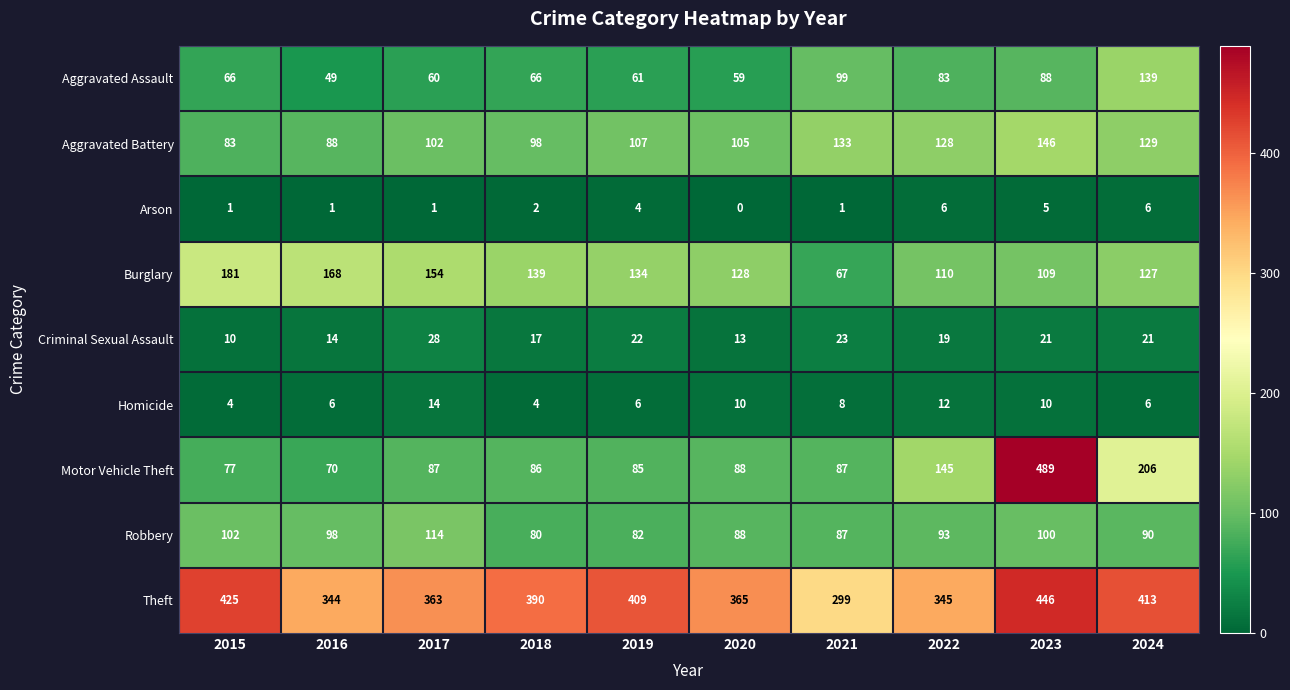

What is the sum of the Theft values at 2018 and 2020?

755